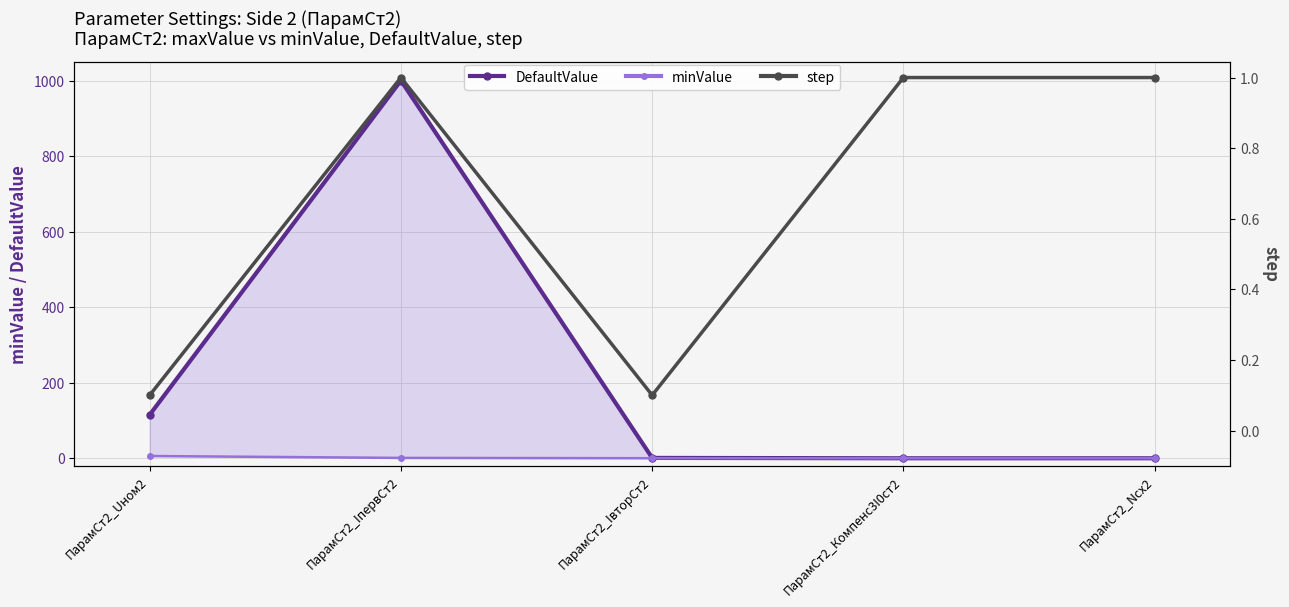

The DefaultValue series shows 115.0 at ПарамСт2_Uном2. True or false?

True